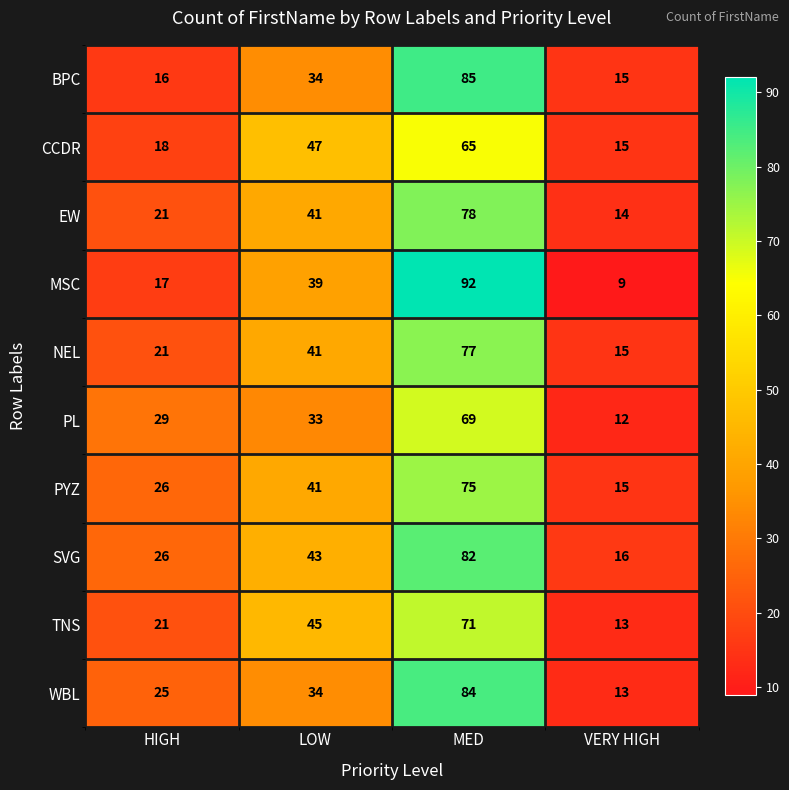

Which category has the highest value across all series?

MED